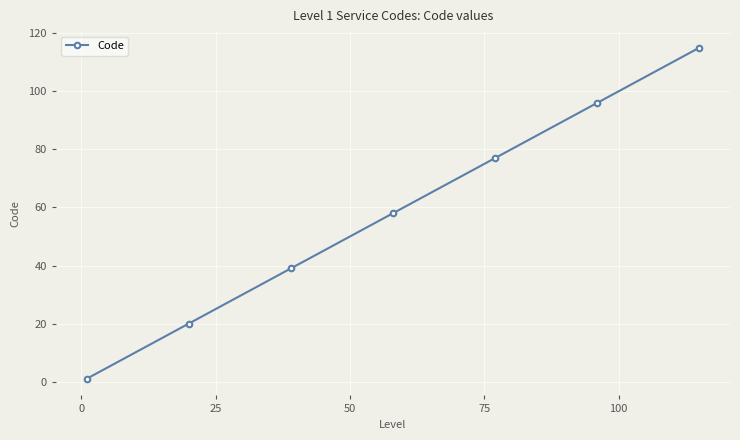

What is the value of the 4th point from the left?

58